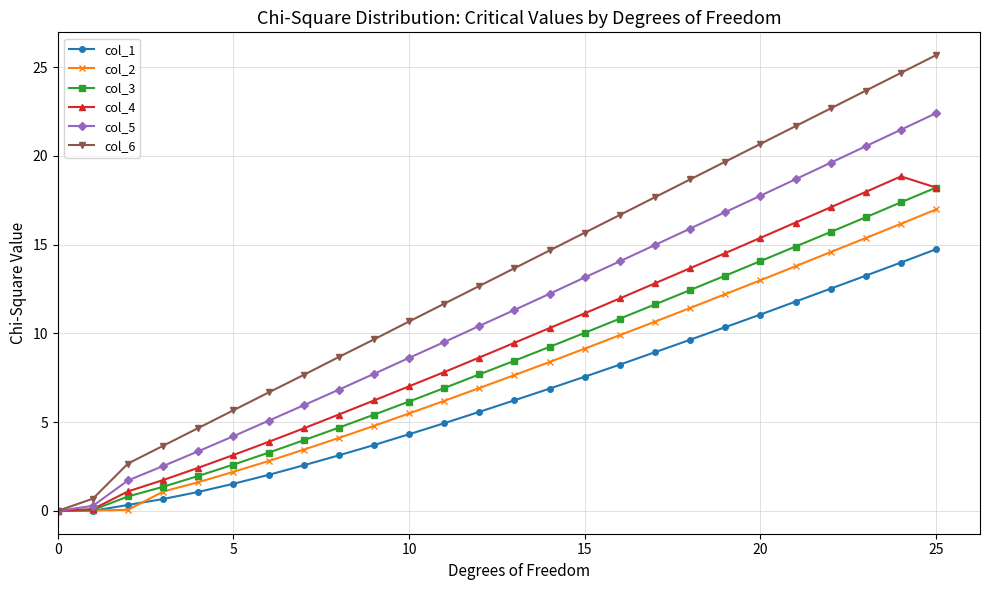

What is the value of the col_3 point at the 16th from the left?

10.0